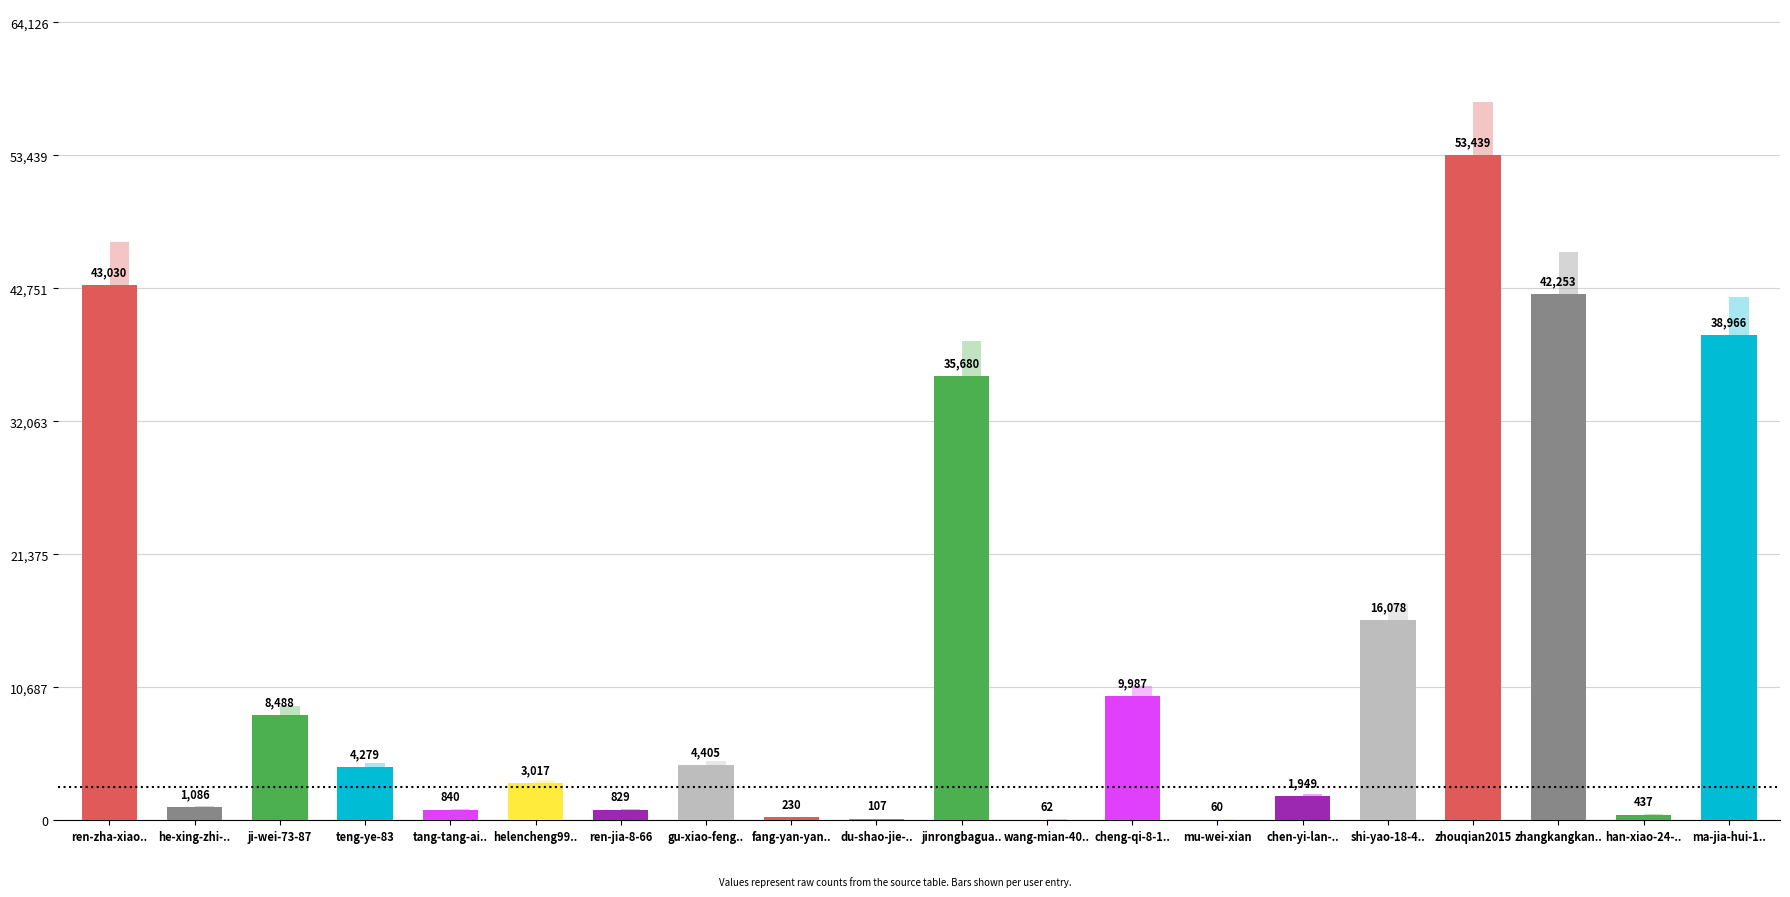

Which category has the highest value across all series?

zhouqian2015